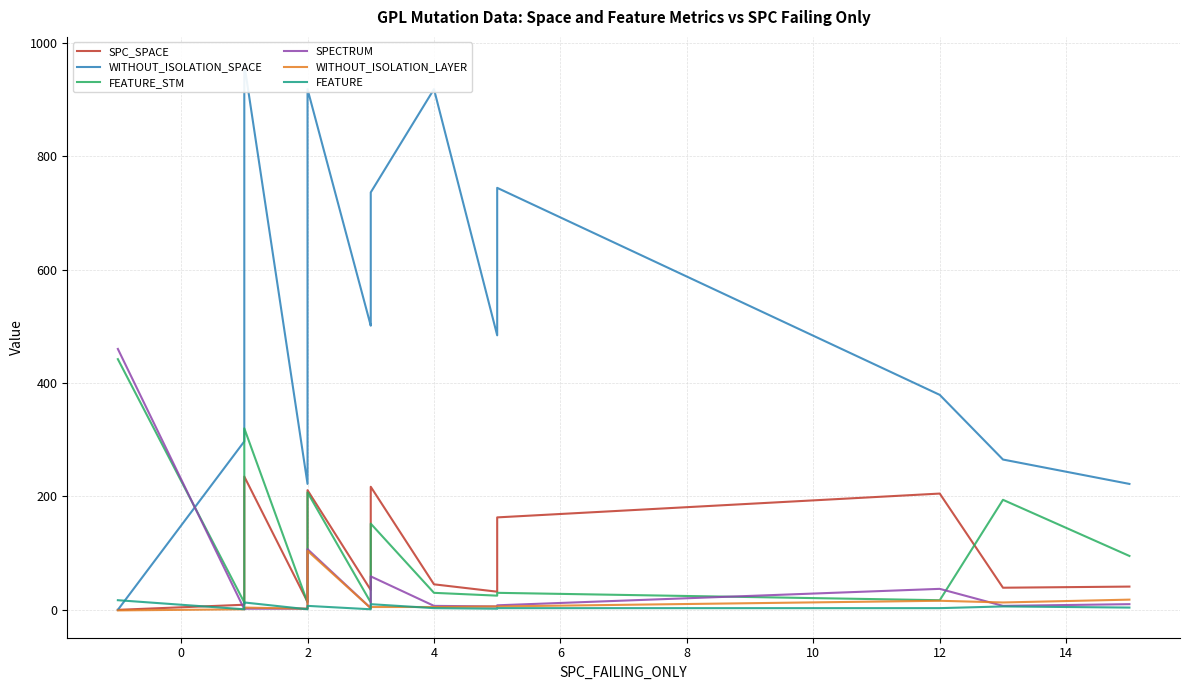

In FEATURE, how many points are lower than both neighbors (excluding endpoints)?

4